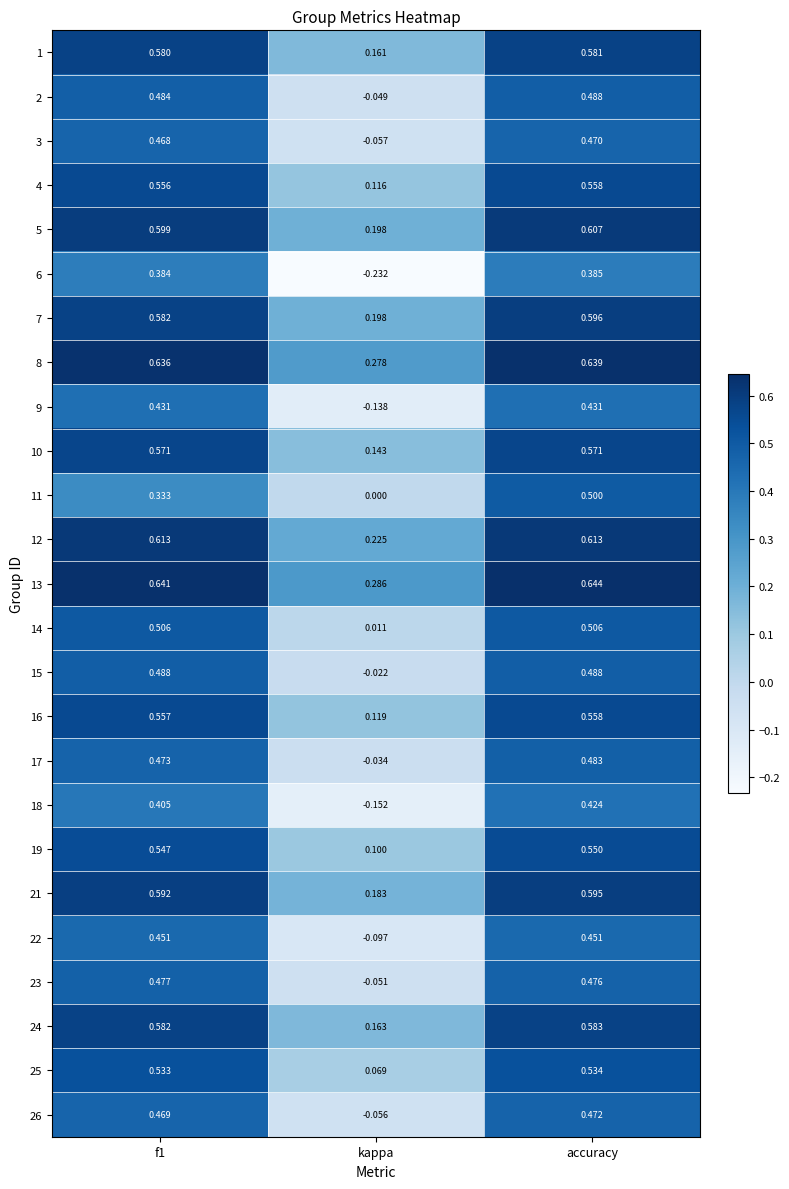

Is the value of 8 at kappa greater than the value of 6 at accuracy?

No